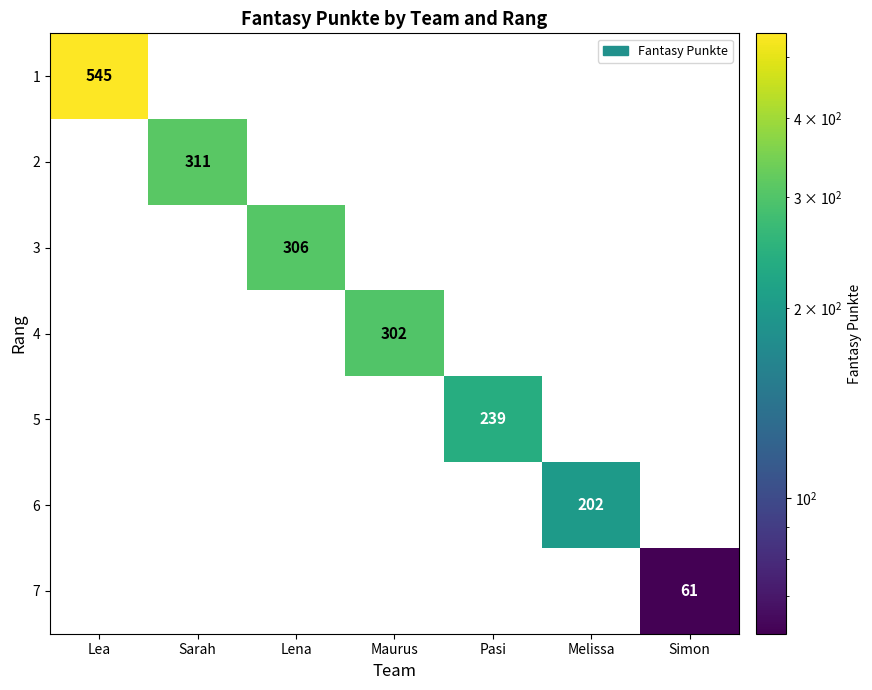

At how many categories does at least one series exceed 255?

4